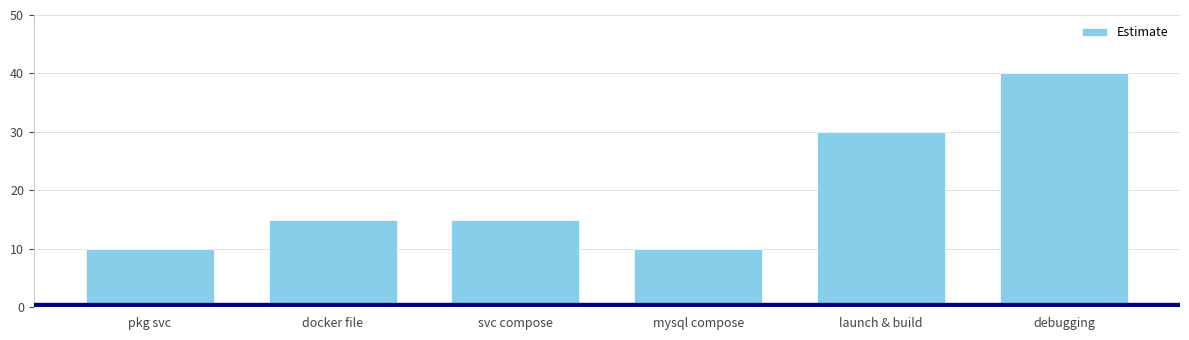

At which category does the chart reach its peak across all series?

debugging